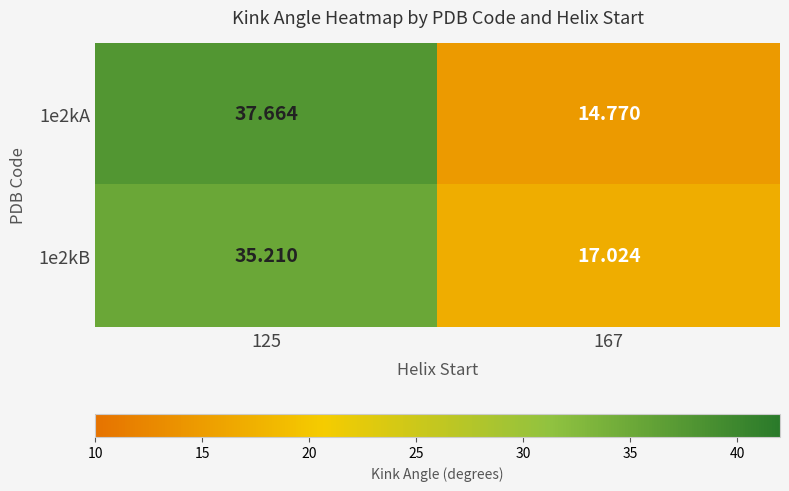

At how many categories does at least one series exceed 30?

1